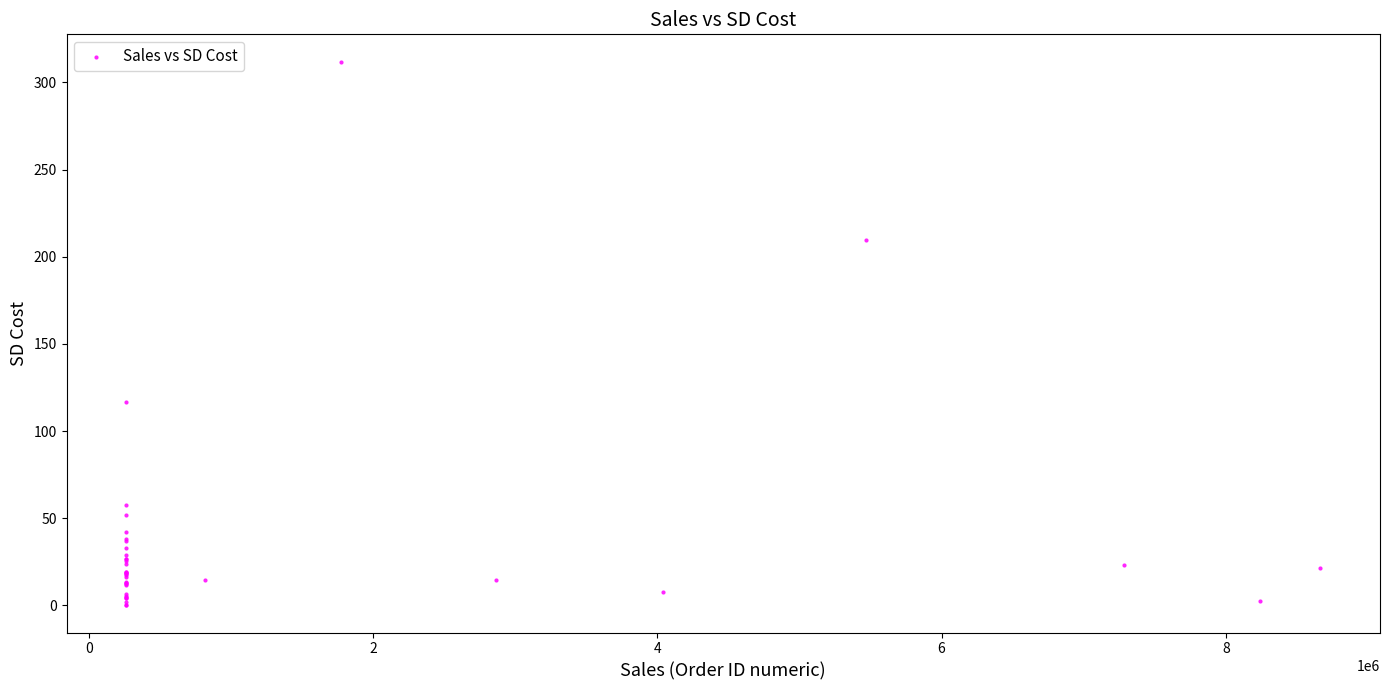

What Y value in the scatter plot is closest to 155?

116.8